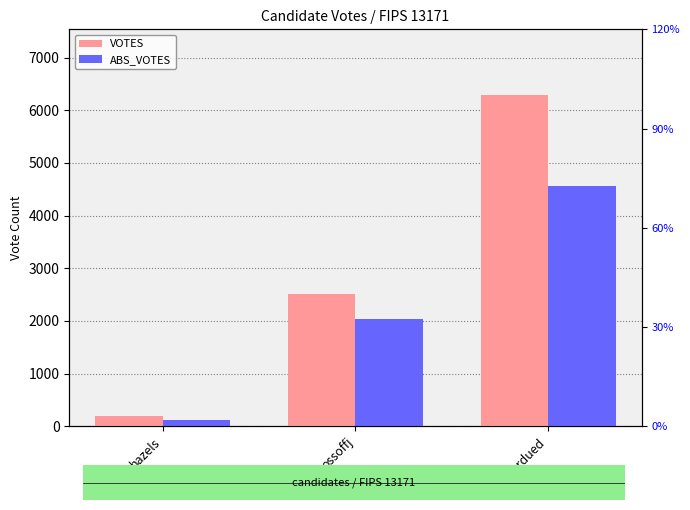

Between hazels and ossoffj, which series saw the biggest shift?

VOTES